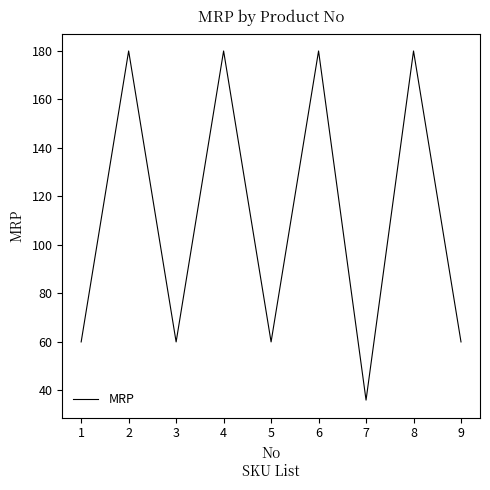

What is the average value?

111